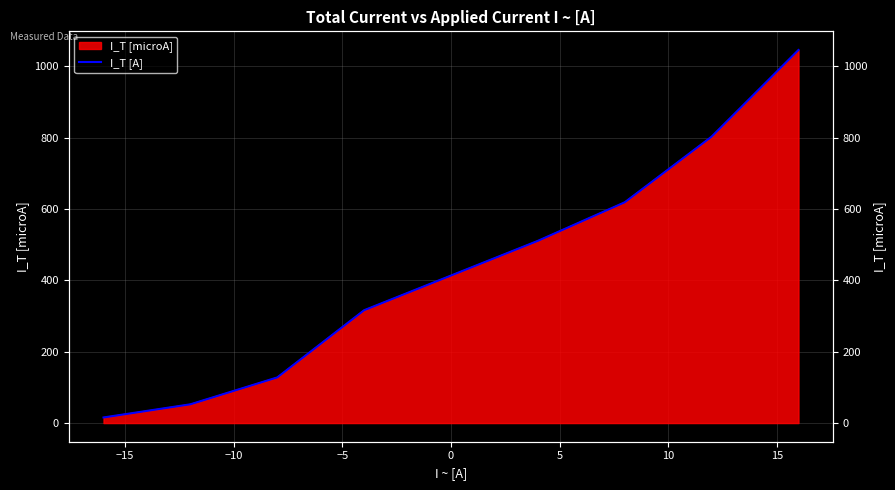

How many lines are shown in the chart?

1